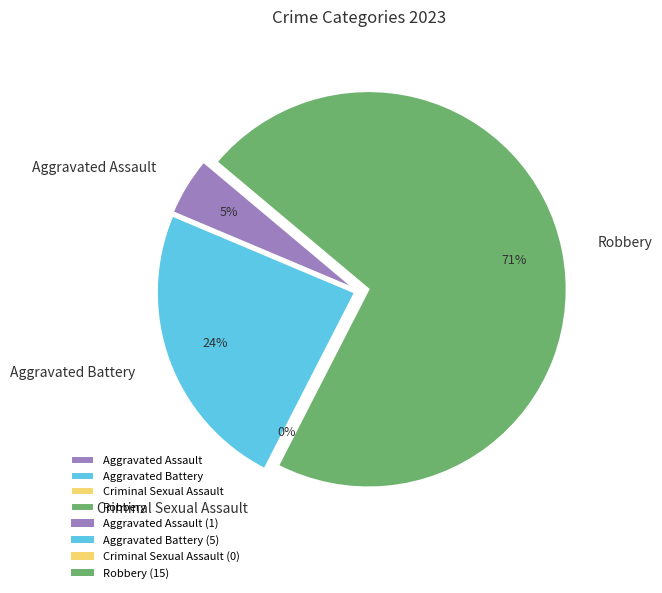

To the nearest percent, what is the combined percentage of Aggravated Assault and Robbery?

76%